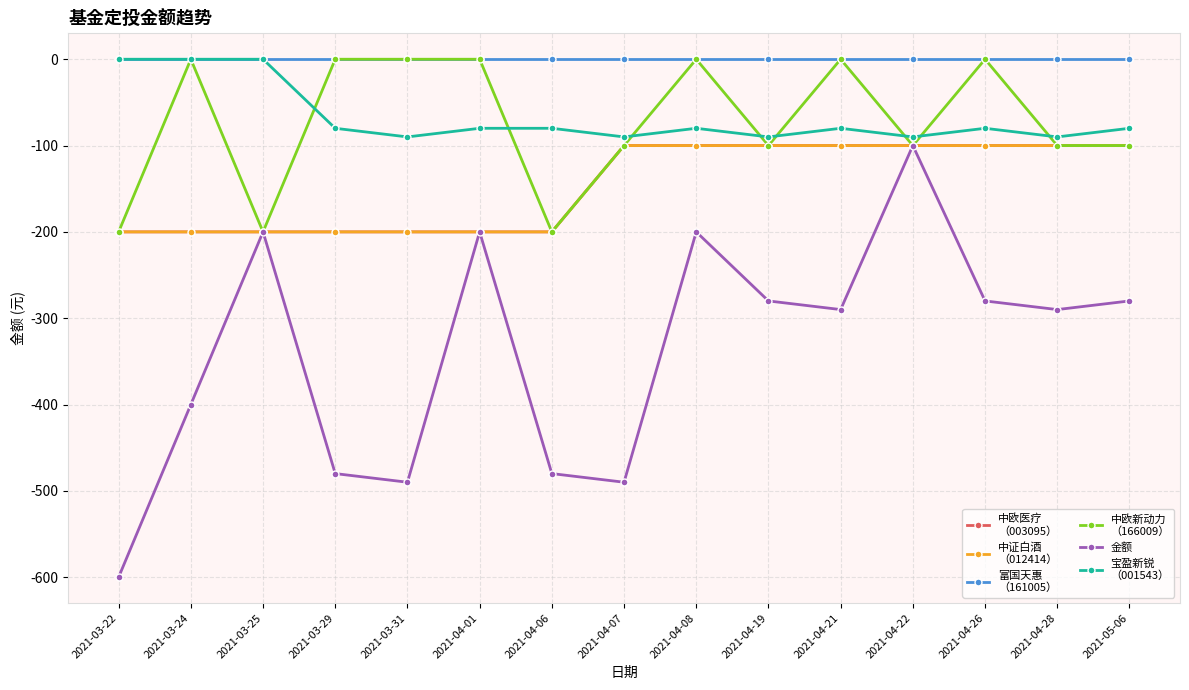

What is the spread (max minus min) of values at 2021-03-29?

480